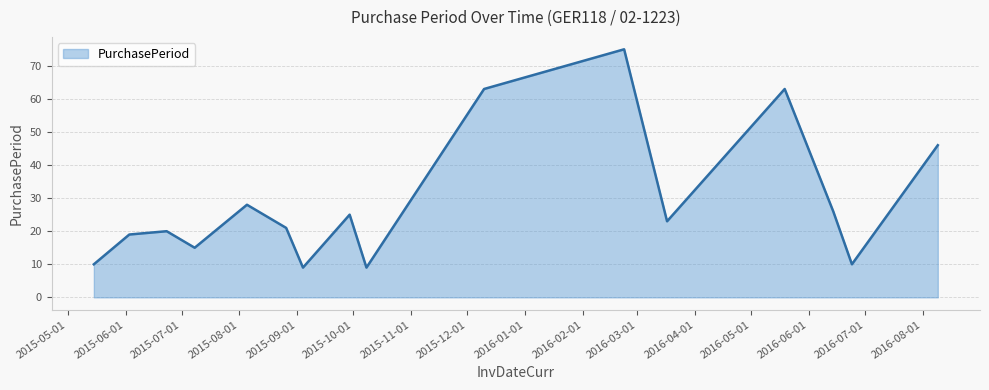

What is the difference between the maximum and minimum values?

66